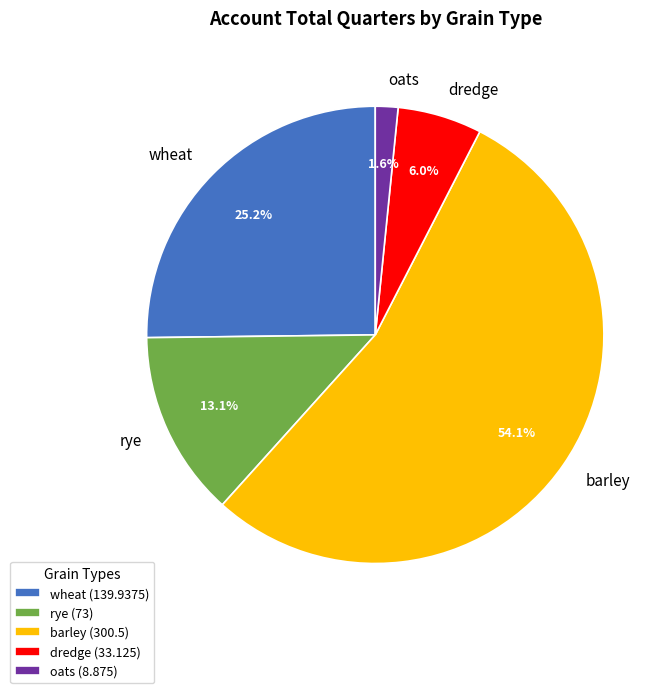

To the nearest percent, what portion does wheat represent?

25%